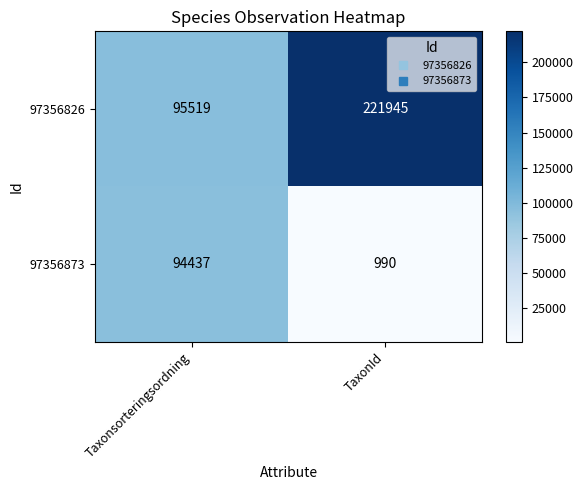

What is the difference between the 97356826 values at Taxonsorteringsordning and TaxonId?

126426